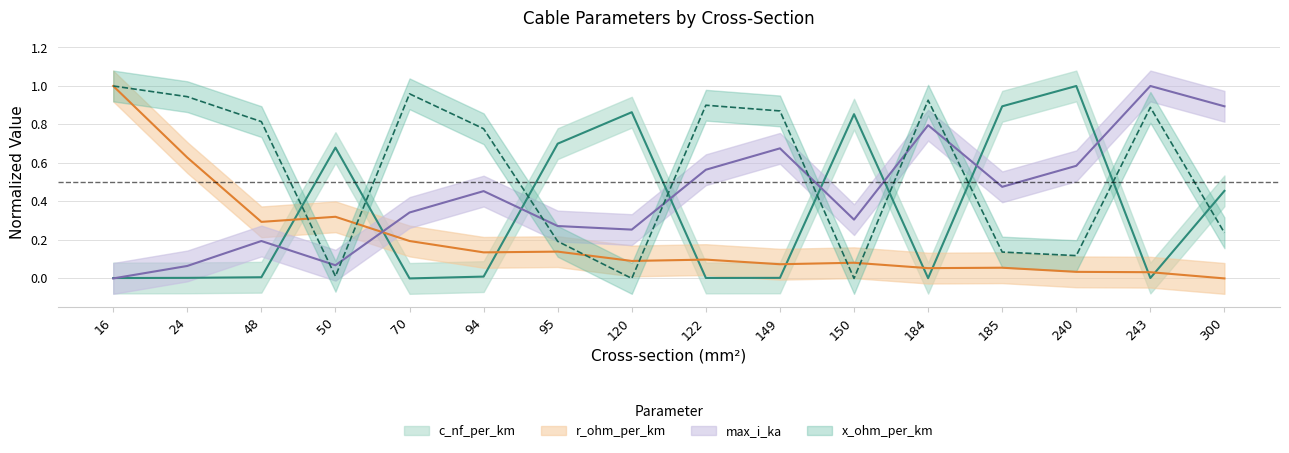

Reading left to right, list all the values displayed in this chart.

c_nf_per_km: 16=0.0	24=0.0	48=0.0	50=0.7	70=0.0	94=0.0	95=0.7	120=0.9	122=0.0	149=0.0	150=0.9	184=0.0	185=0.9	240=1.0	243=0.0	300=0.5
x_ohm_per_km: 16=1.0	24=0.9	48=0.8	50=0.0	70=1.0	94=0.8	95=0.2	120=0.0	122=0.9	149=0.9	150=0.0	184=0.9	185=0.1	240=0.1	243=0.9	300=0.2
max_i_ka: 16=0.0	24=0.1	48=0.2	50=0.1	70=0.3	94=0.5	95=0.3	120=0.3	122=0.6	149=0.7	150=0.3	184=0.8	185=0.5	240=0.6	243=1.0	300=0.9
r_ohm_per_km: 16=1.0	24=0.6	48=0.3	50=0.3	70=0.2	94=0.1	95=0.1	120=0.1	122=0.1	149=0.1	150=0.1	184=0.1	185=0.1	240=0.0	243=0.0	300=0.0